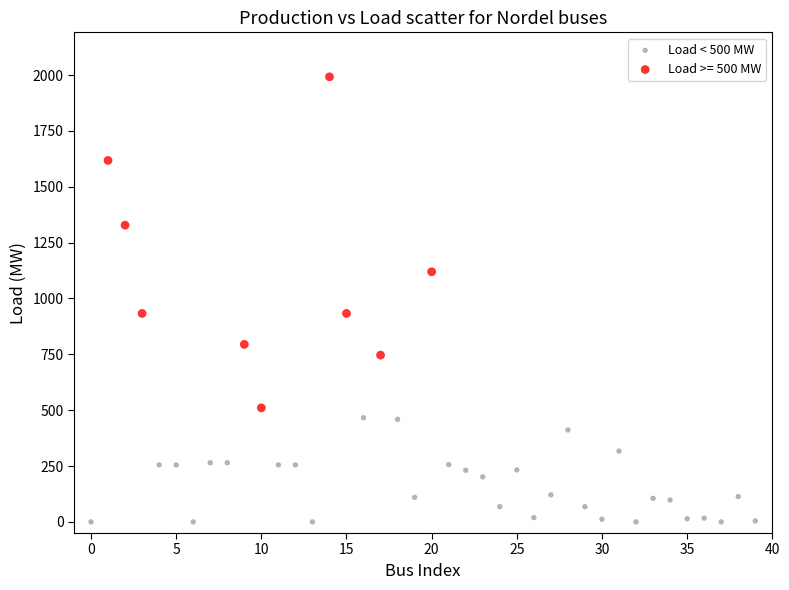

Which series contains the highest Y value?

Load >= 500 MW